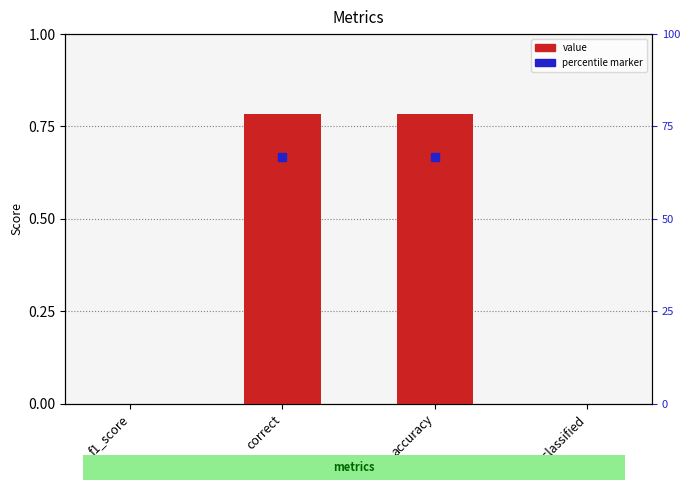

What is the label of the 3rd bar from the left?

accuracy